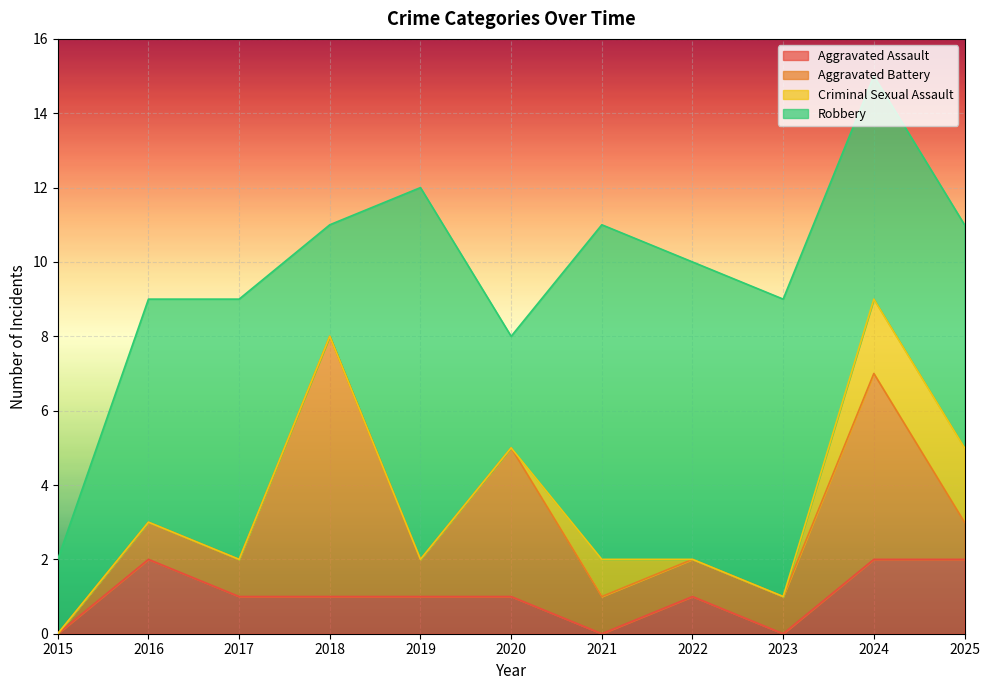

True or false: Robbery has more than 2 points higher than both neighbors.

True